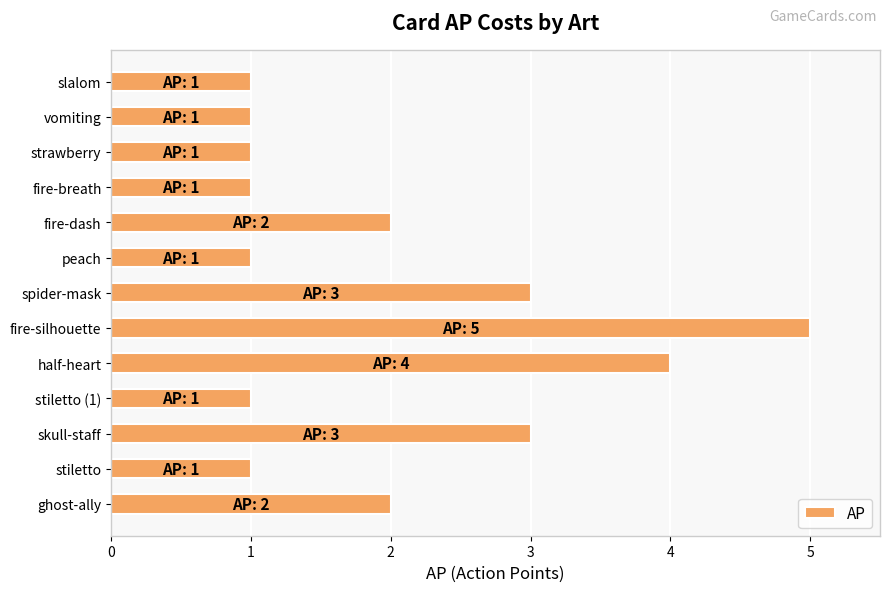

The value at fire-breath is 1. True or false?

True